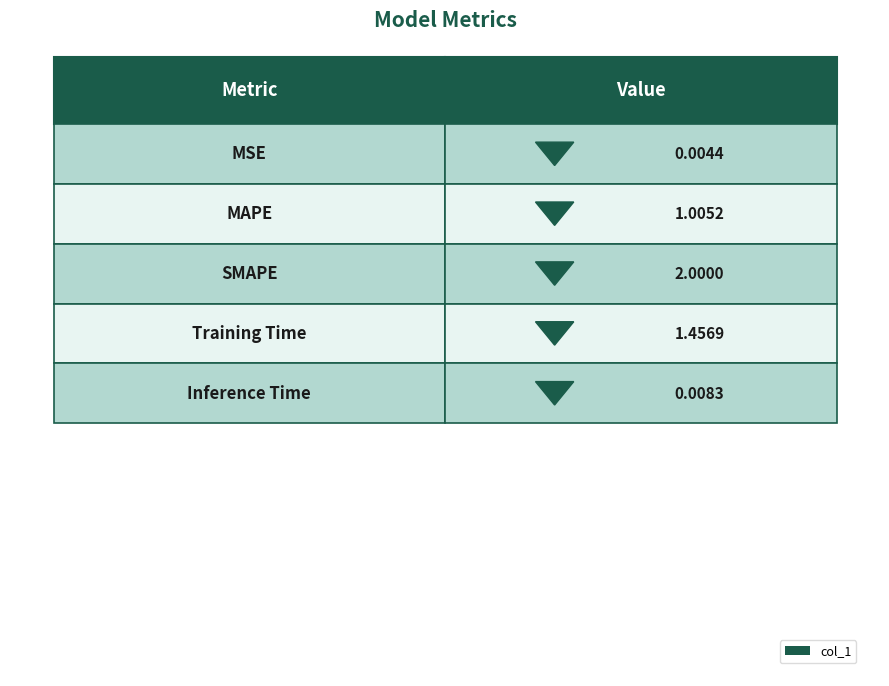

Which has a higher value, Inference Time or SMAPE?

SMAPE